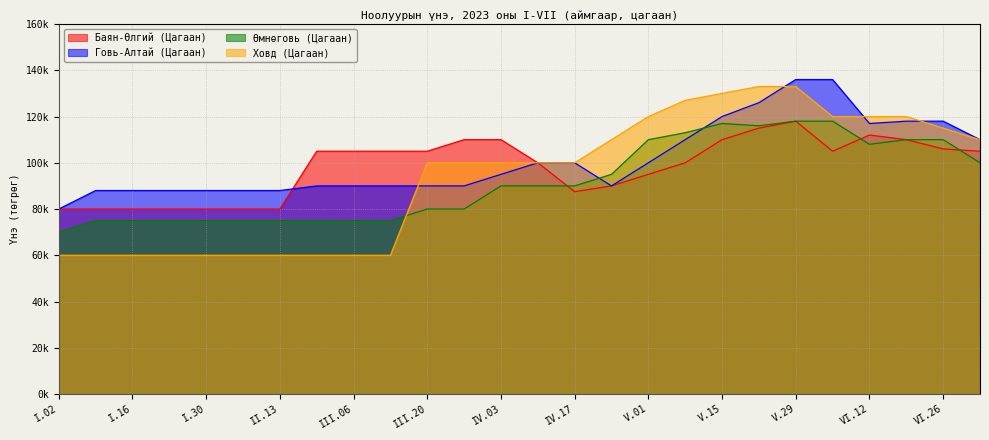

Where is Говь-Алтай (Цагаан) nearest to the value 108000?

V.08